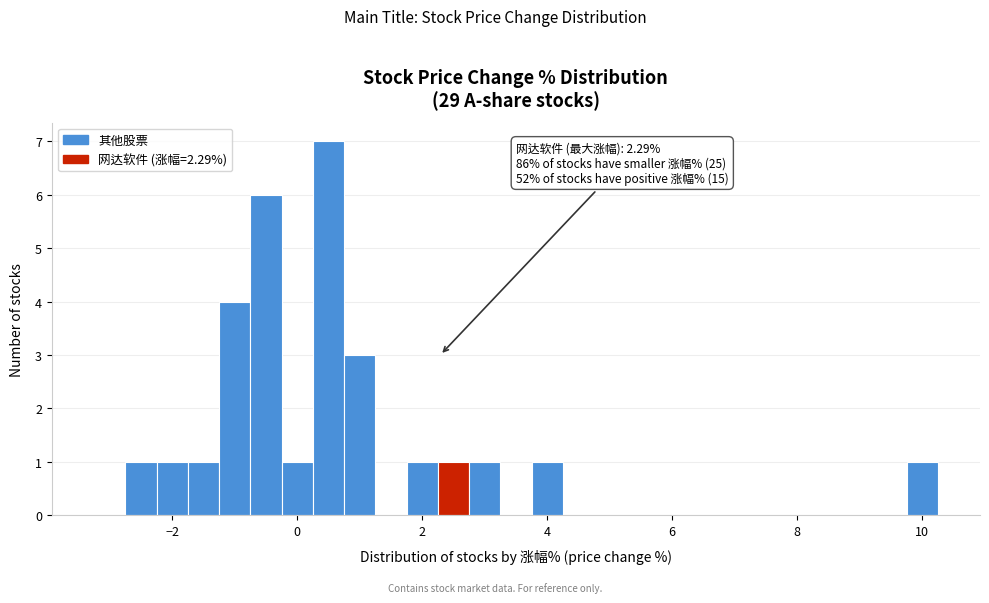

Around what value on the x-axis is the tallest bar? Give the approximate position of its centre, as read against the axis.

0.6